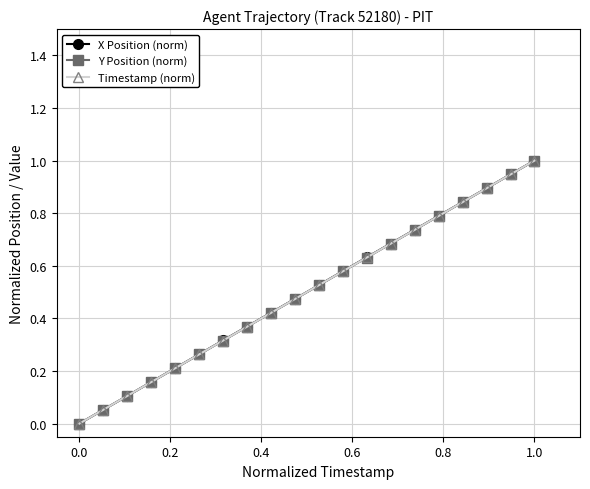

Rank the series by their average value, from lowest to highest.

Y Position (norm), Timestamp (norm), X Position (norm)